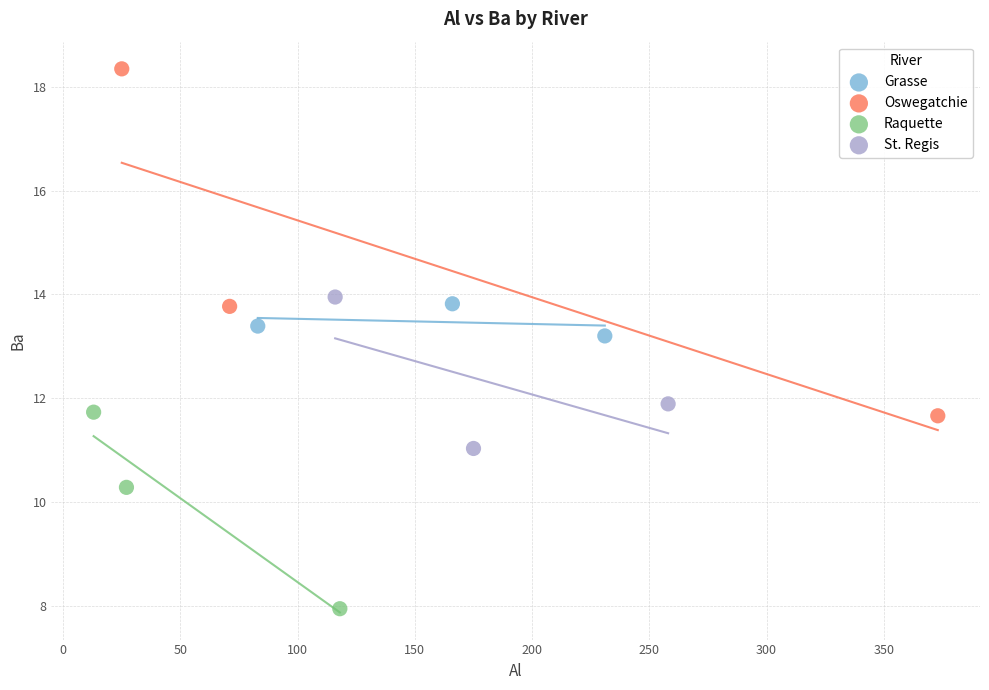

Which series reaches the minimum Y coordinate?

Raquette